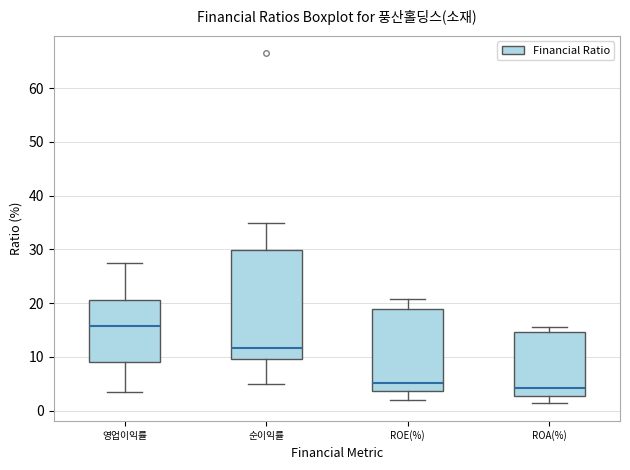

Reading left to right, transcribe this box plot: for each box, give where its median line is, the range the box spans, and where its two whiskers end, as read against the y-axis. The values are not printed on the chart, so give them approximately, as read against the axis.

영업이익률: median 16, box 9 to 21, whiskers 4 to 27
순이익률: median 12, box 10 to 30, whiskers 5 to 35
ROE(%): median 5, box 4 to 19, whiskers 2 to 21
ROA(%): median 4, box 3 to 15, whiskers 1 to 16